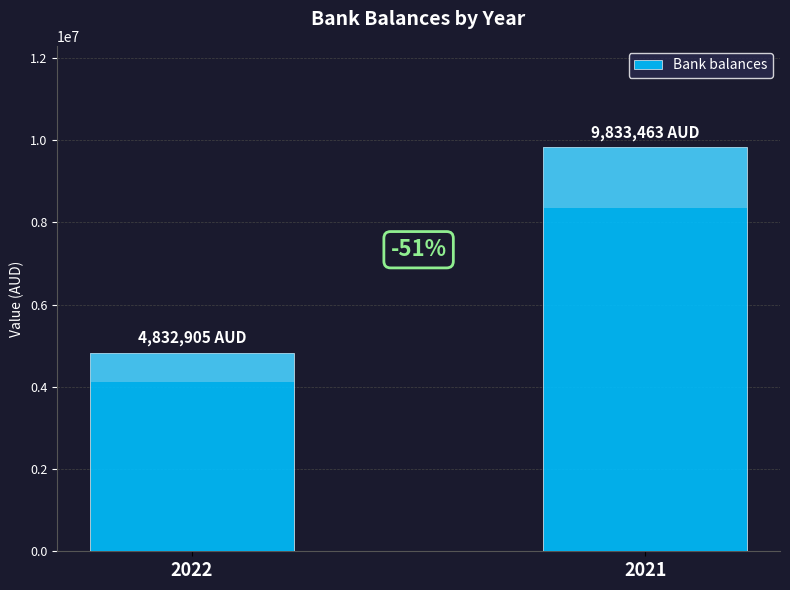

Count the number of categories in the chart.

2